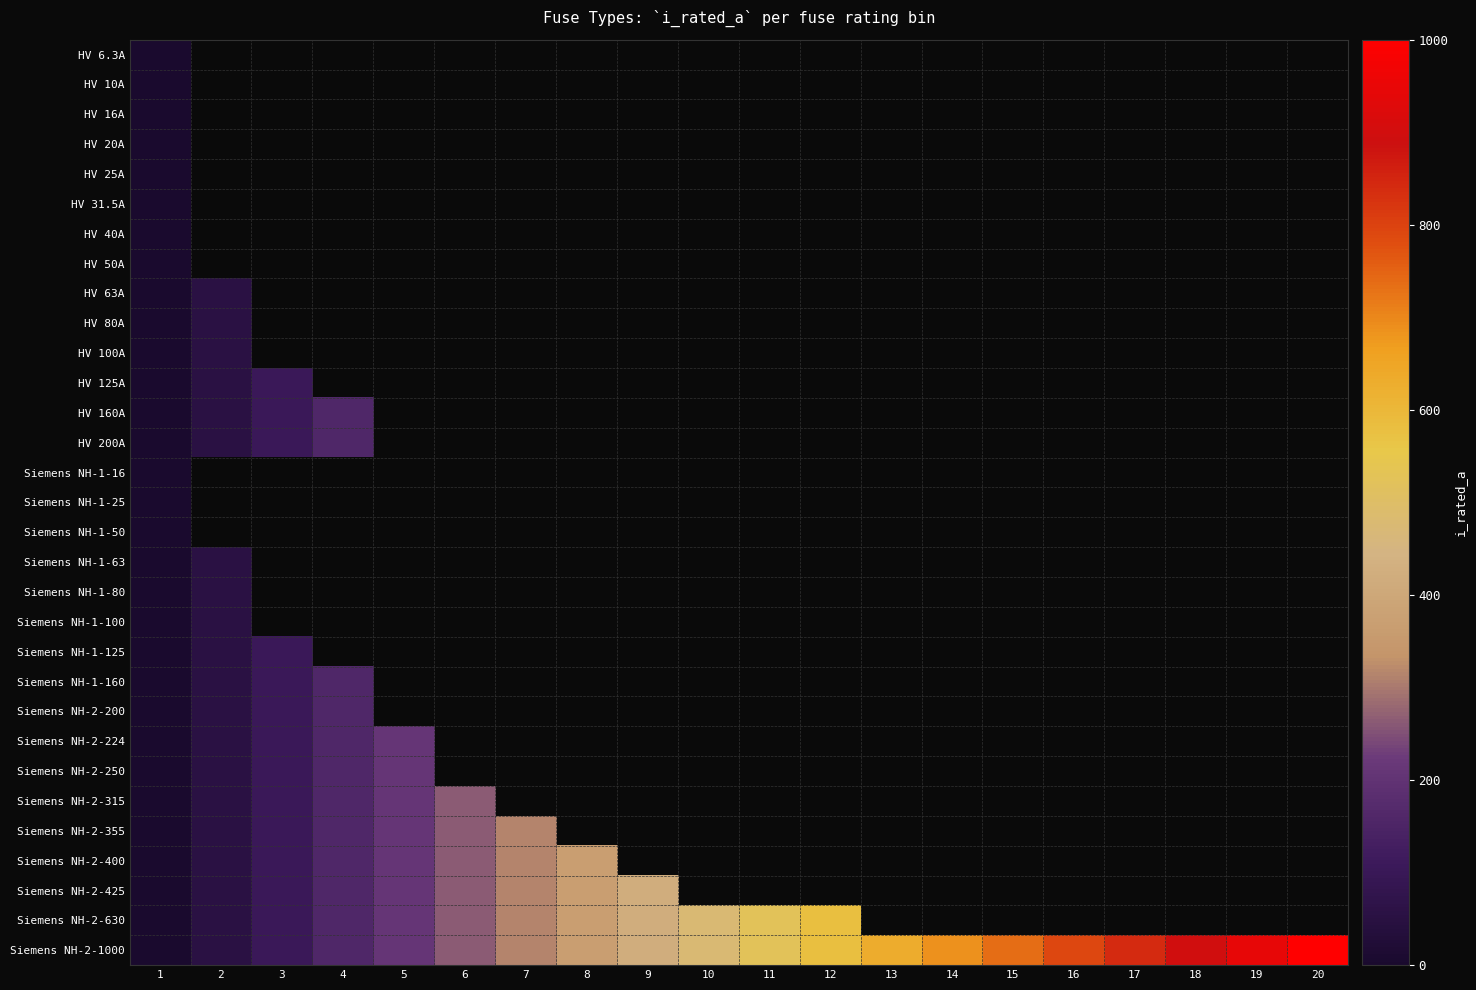

What is the greatest value displayed?

1000.0